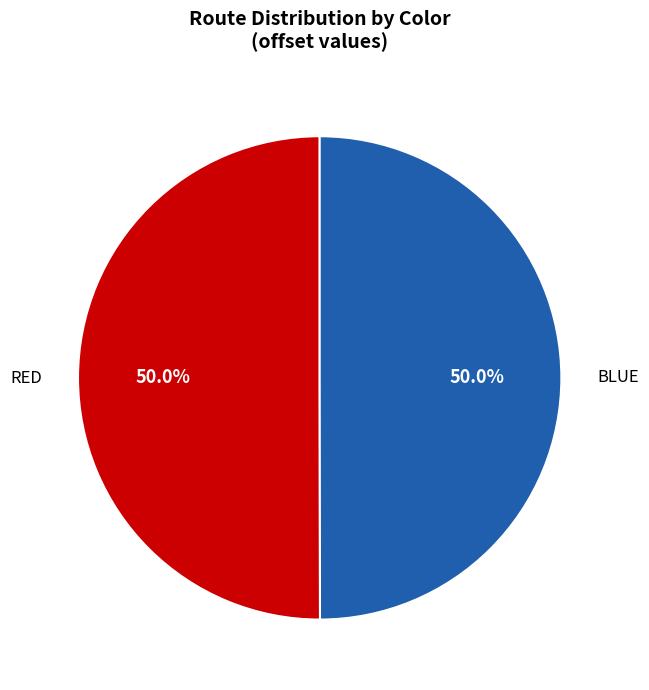

How many segments does this pie chart have?

2